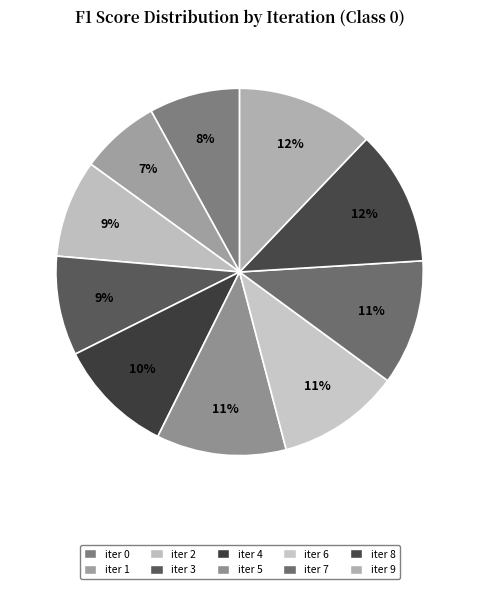

How many slices are in this pie chart?

10